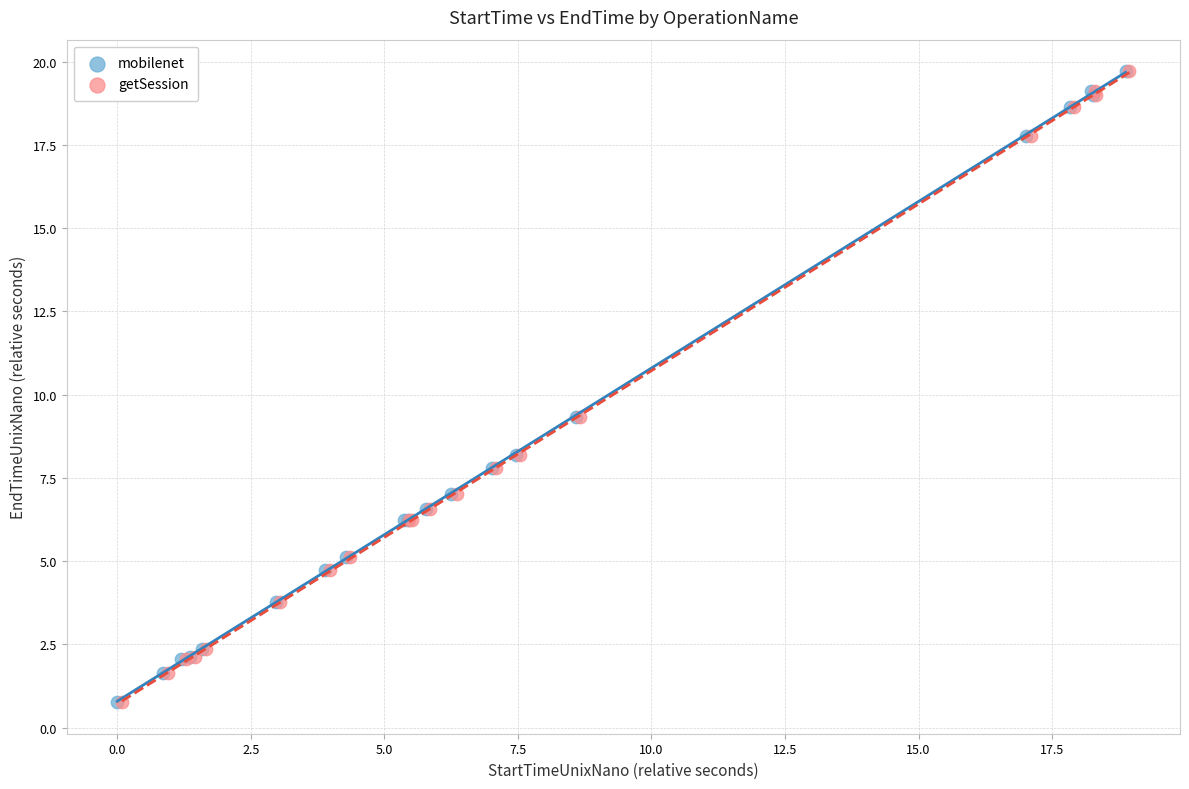

Which series has the largest Y range (max minus min)?

mobilenet